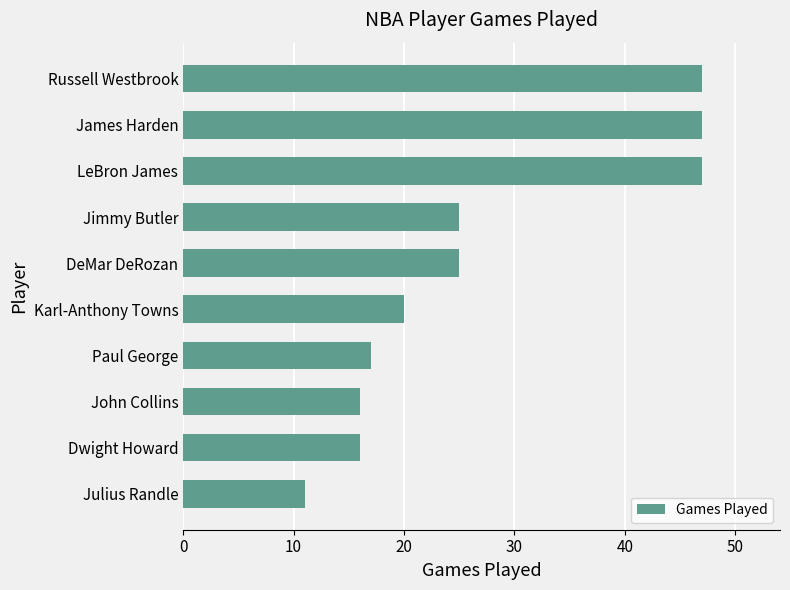

At which category does the chart reach its minimum across all series?

Julius Randle